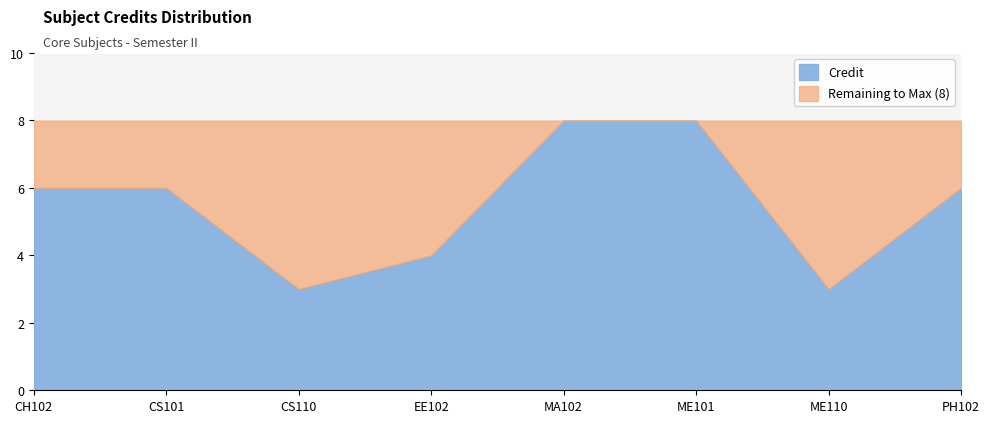

Between CH102 and MA102, which series saw the biggest shift?

Credit